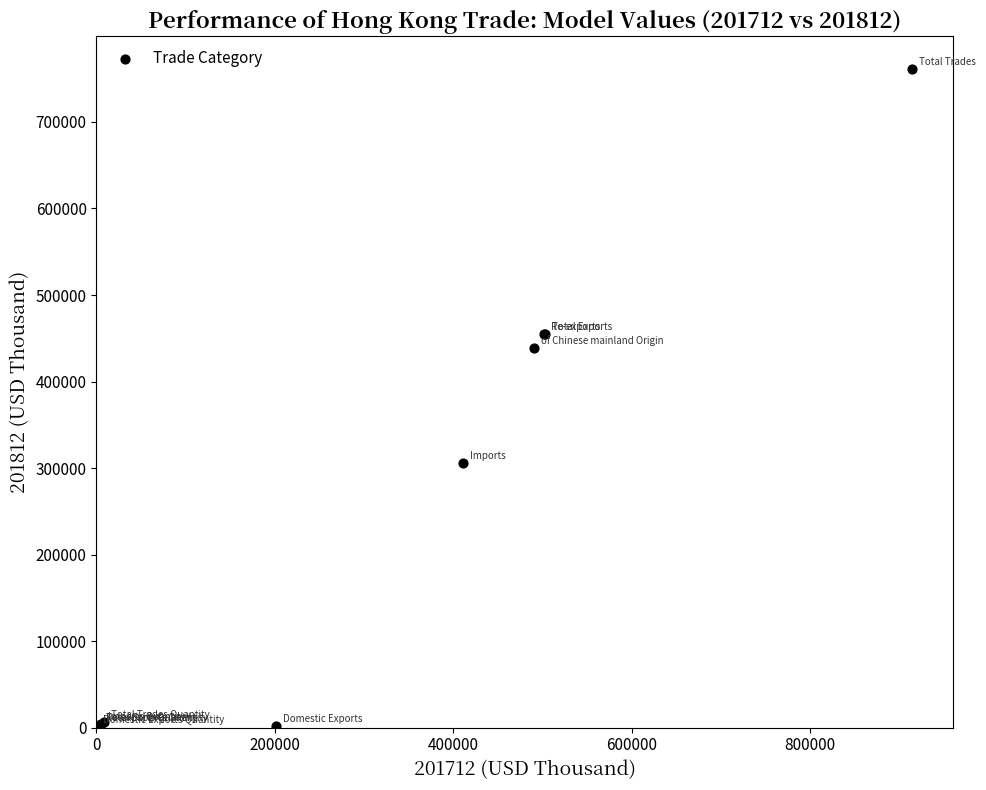

What Y value in the scatter plot is closest to 380474?

438860.6